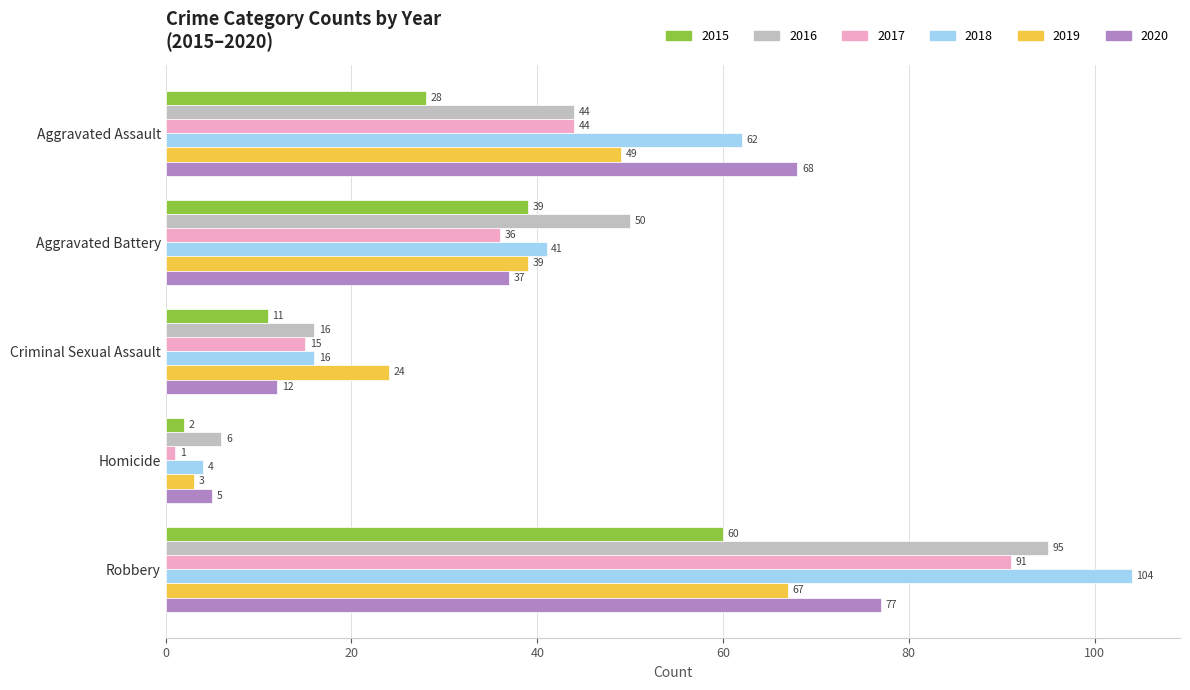

What is the maximum value shown in the chart?

104